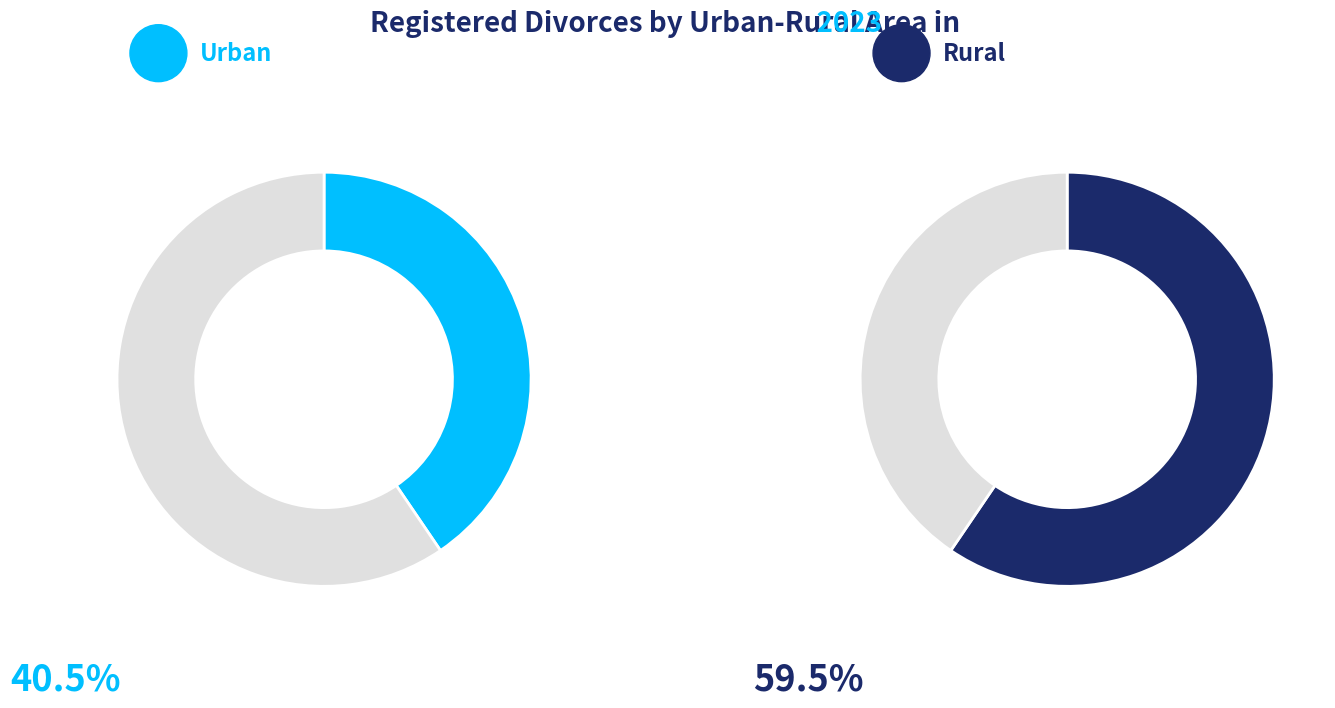

How many slices are in this pie chart?

2